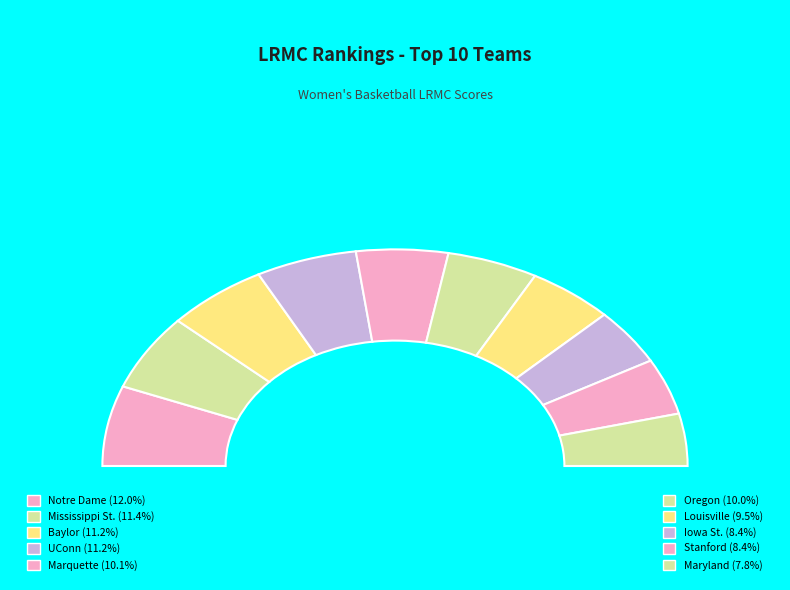

True or false: Notre Dame accounts for 12% of the total.

True